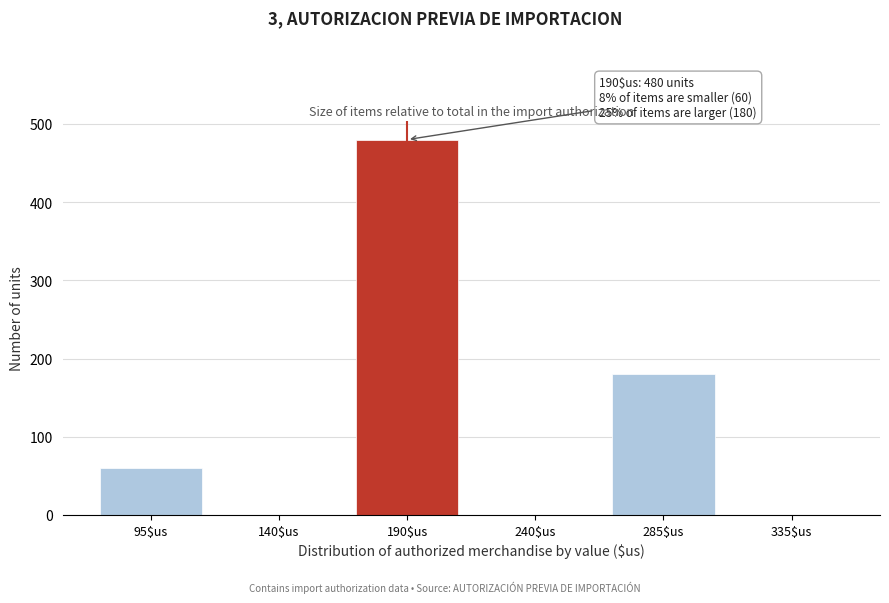

Which category has the highest value across all series?

190$us